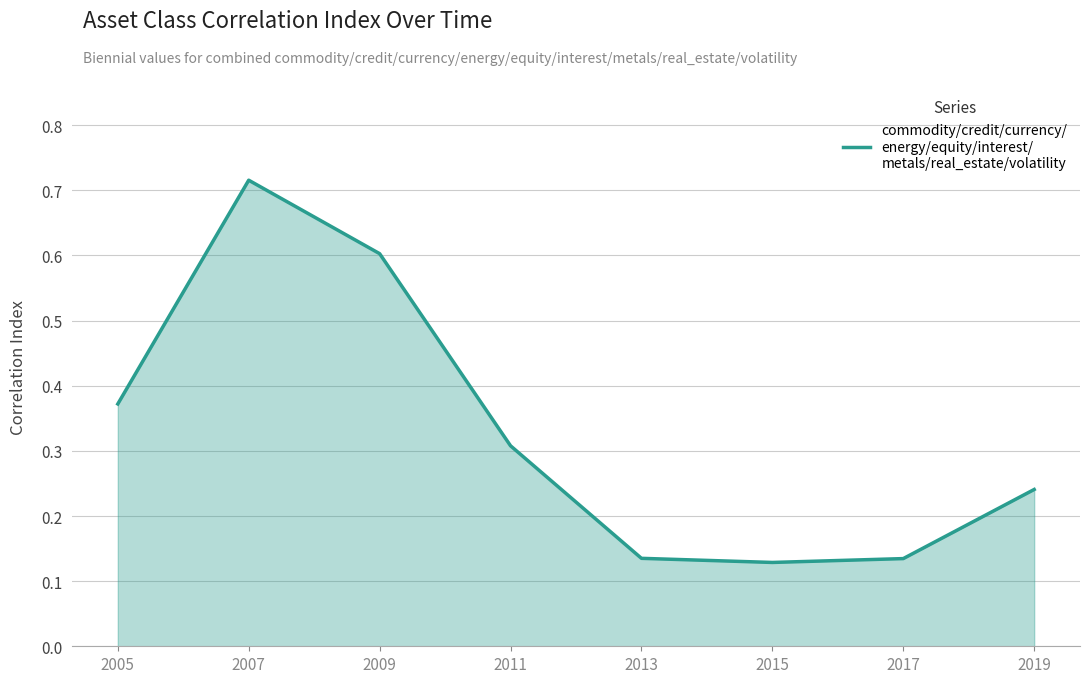

Which label corresponds to the largest value in the chart?

2007